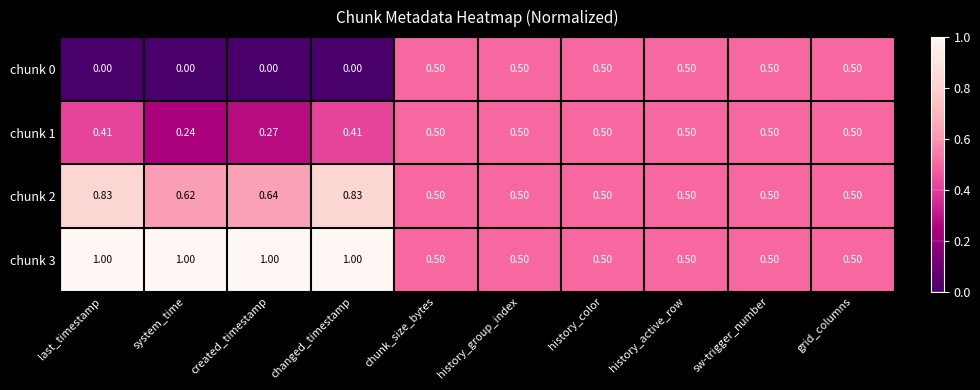

Is the value of chunk 0 at history_group_index greater than the value of chunk 1 at system_time?

Yes